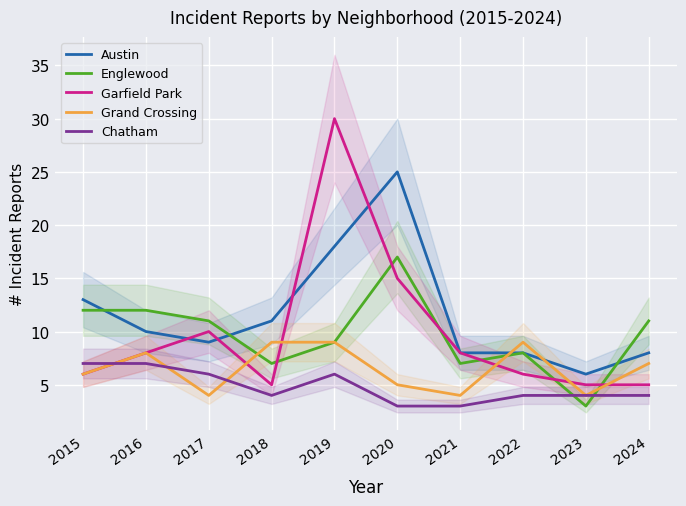

Which series has the largest total across all categories?

Austin